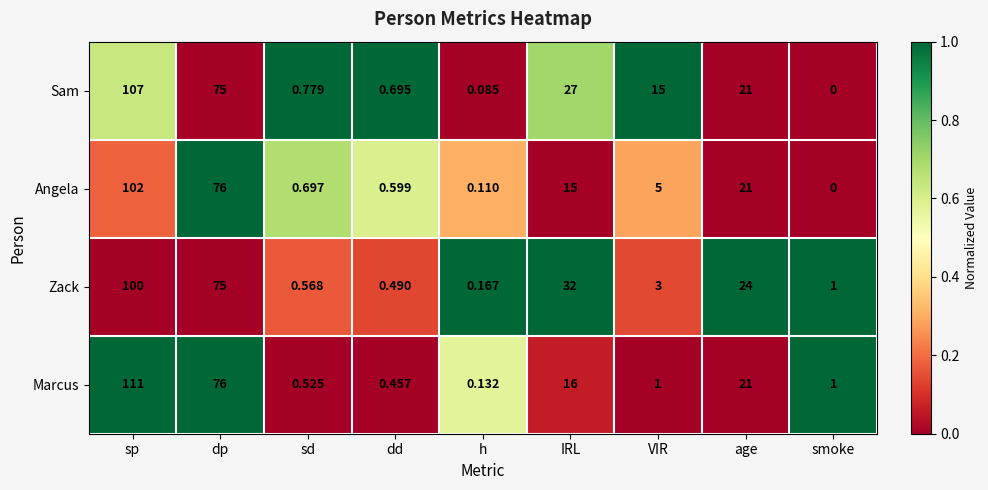

Where does the Sam series first go above 15?

sp